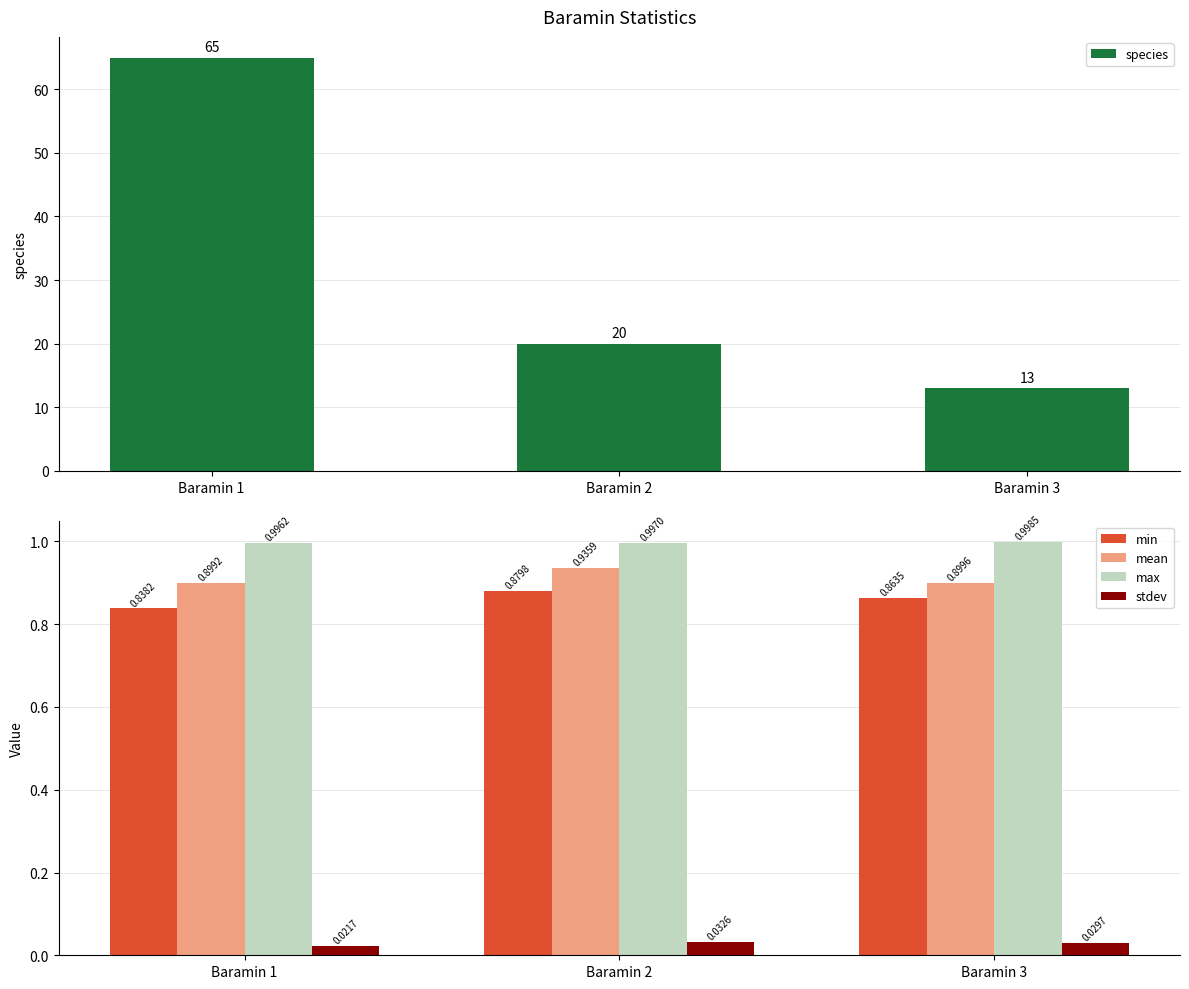

How many data points does each series have?

3